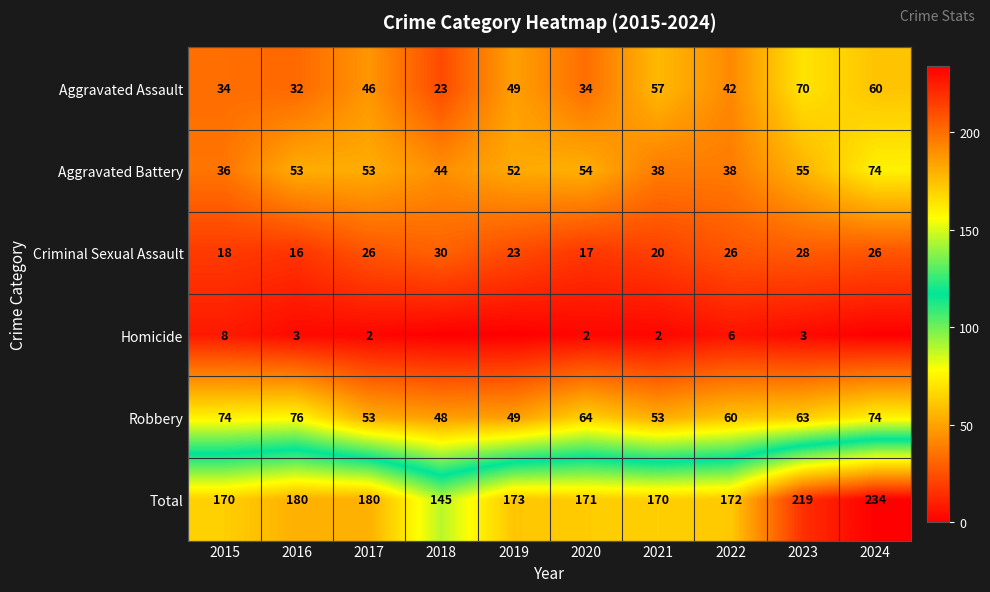

Is it true that Aggravated Assault equals 81 at 2017?

False